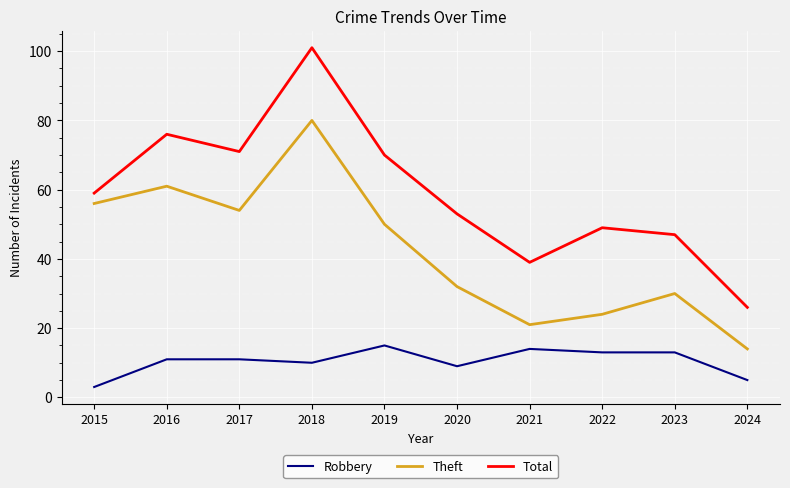

Reading left to right, what are all the values shown in this chart?

Robbery: 3	11	11	10	15	9	14	13	13	5
Theft: 56	61	54	80	50	32	21	24	30	14
Total: 59	76	71	101	70	53	39	49	47	26